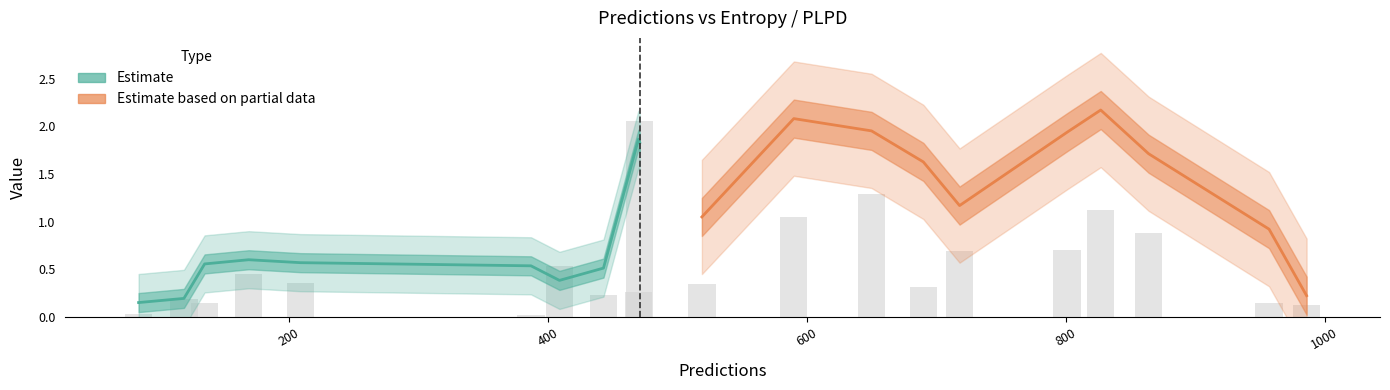

What is the highest value of the Estimate based on partial data series?

2.2